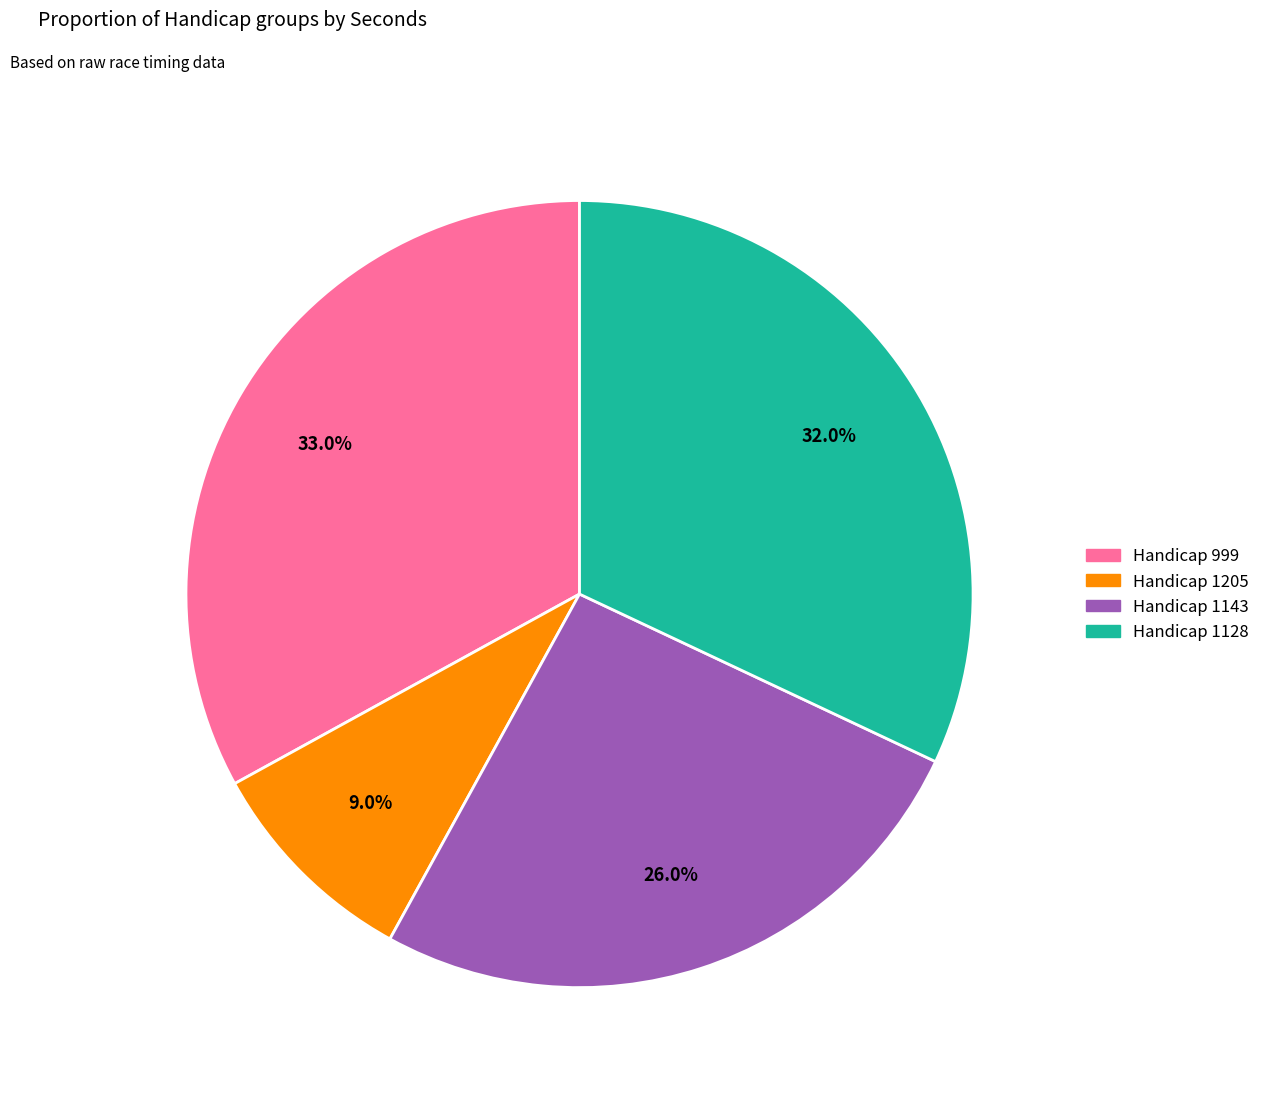

Is there a majority slice in this chart?

No